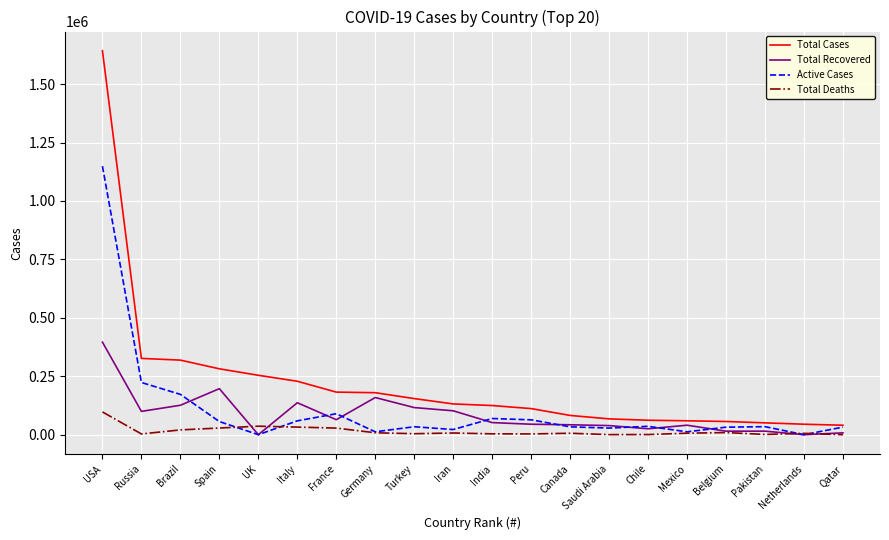

How many lines are shown in the chart?

4